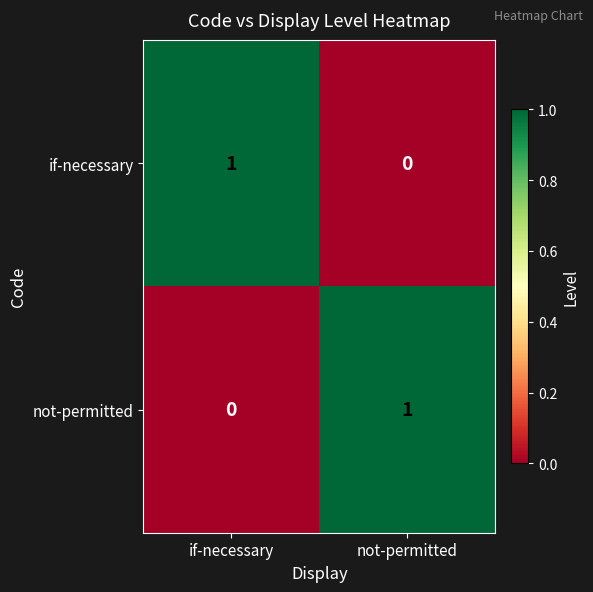

Reading left to right, list all the values displayed in this chart.

if-necessary: 1	0
not-permitted: 0	1